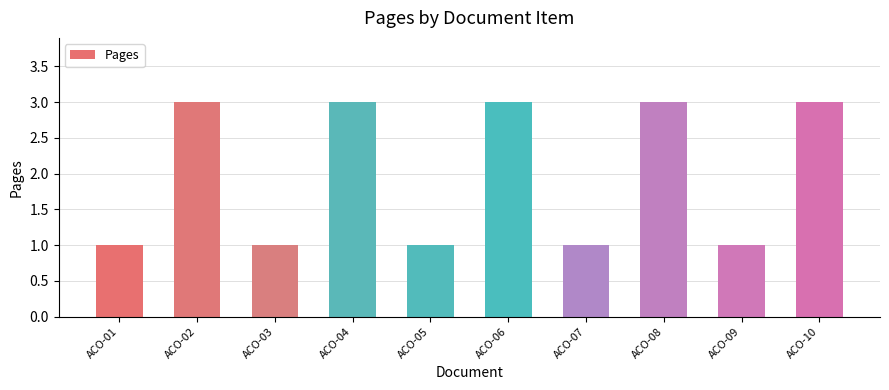

The chart shows a value of 3 at ACO-10. True or false?

True